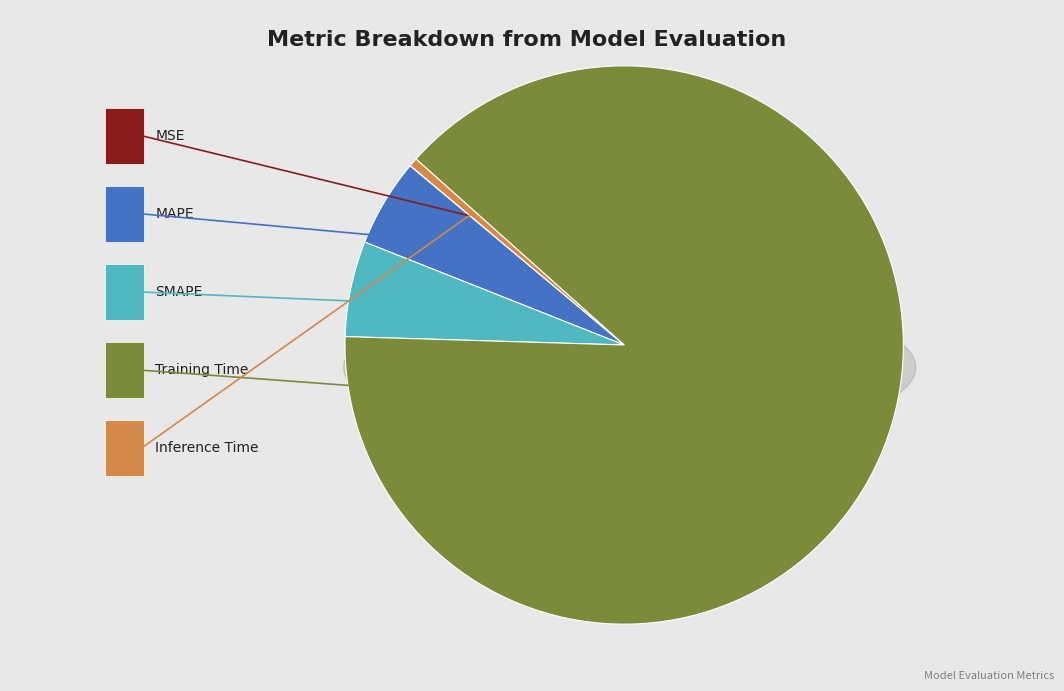

The MAPE slice represents 5% of the pie. True or false?

True